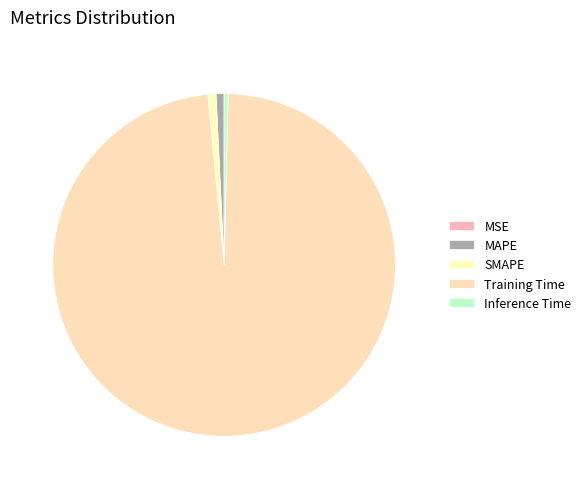

Count the number of slices in the pie.

5